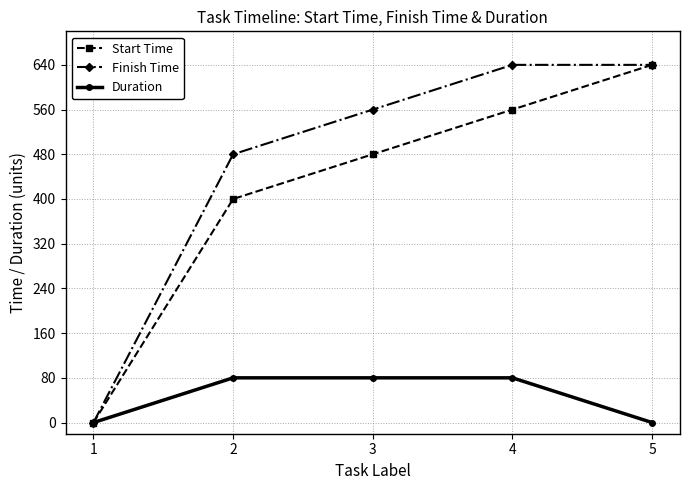

Reading left to right, list all the values displayed in this chart.

Start Time: 0	400	480	560	640
Finish Time: 0	480	560	640	640
Duration: 0	80	80	80	0